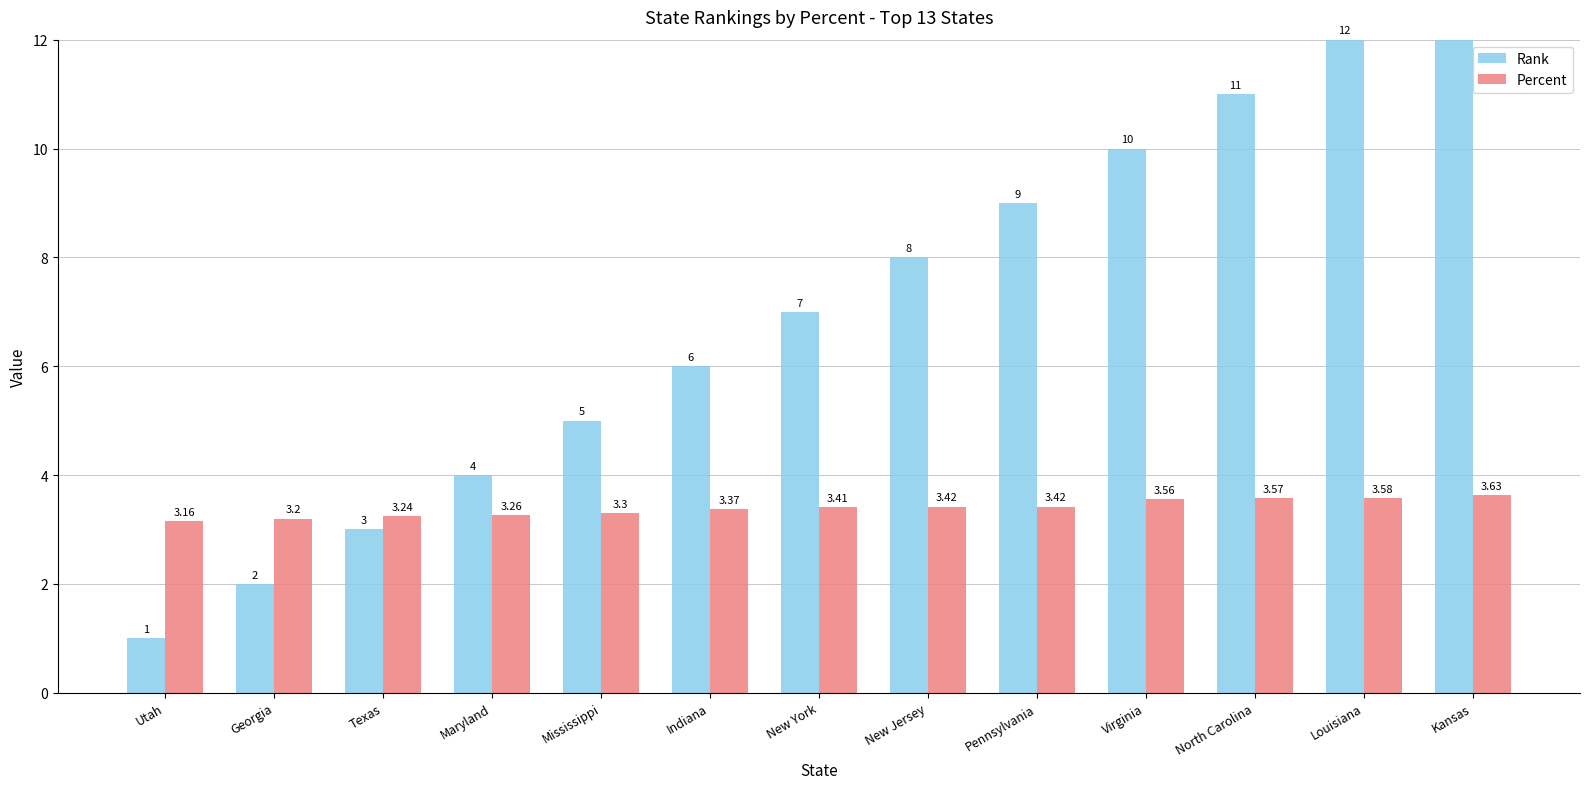

Does the chart contain any negative values?

No